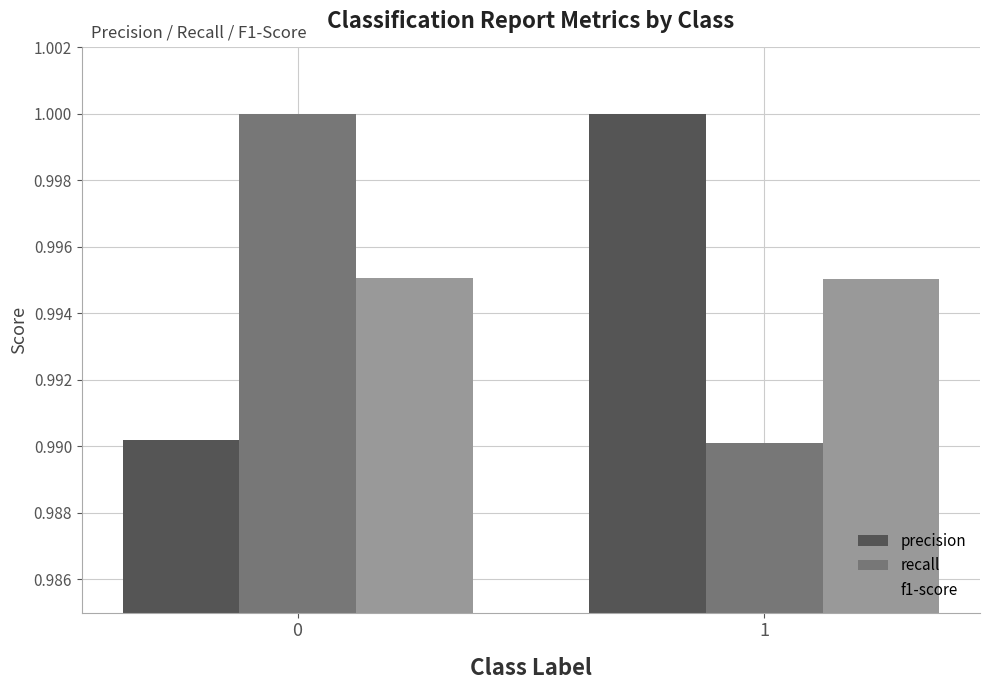

Count the f1-score values in the range 0 to 1.

2